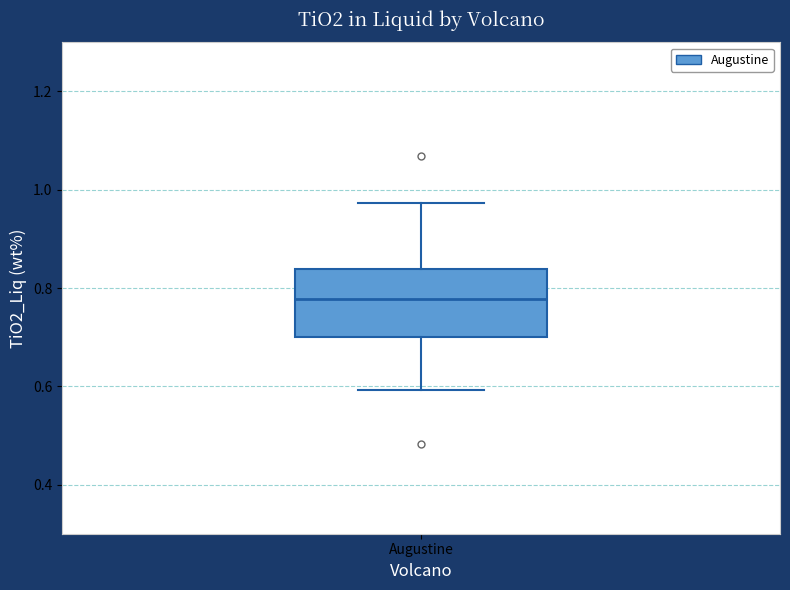

Read this box plot against the y-axis: the position of the median line, the range covered by the box, and the ends of both whiskers. The values are not printed on the chart, so give them approximately, as read against the axis.

median 0.78, box 0.70 to 0.84, whiskers 0.60 to 0.98